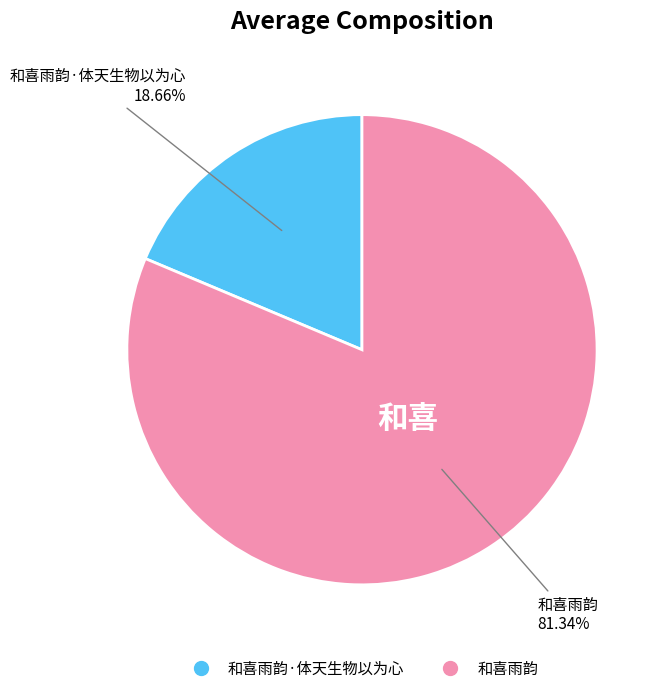

To the nearest percent, what is the difference between the largest and smallest slice percentages?

63%